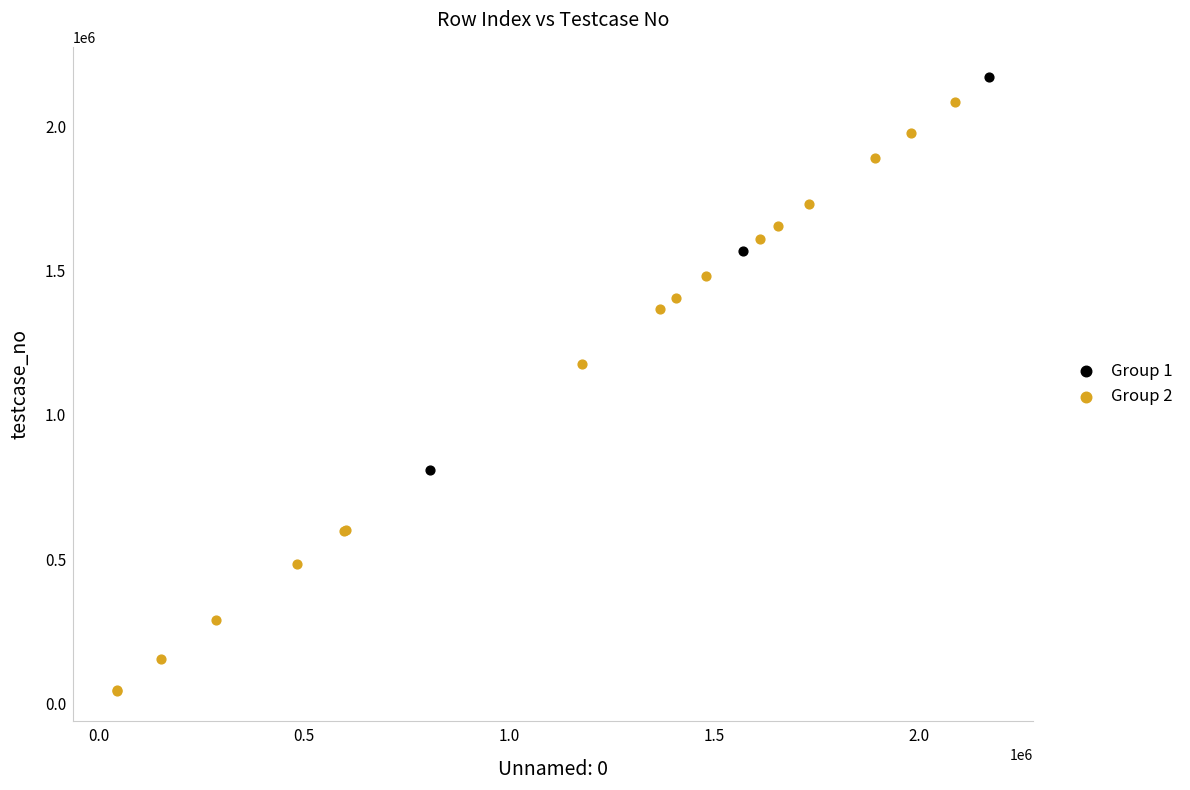

Which series has the widest spread of Y values?

Group 2